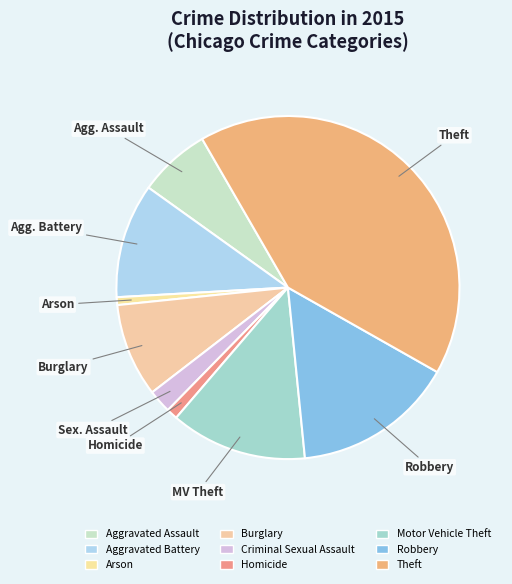

To the nearest percent, what is the difference between the Theft and Burglary slice percentages?

33%